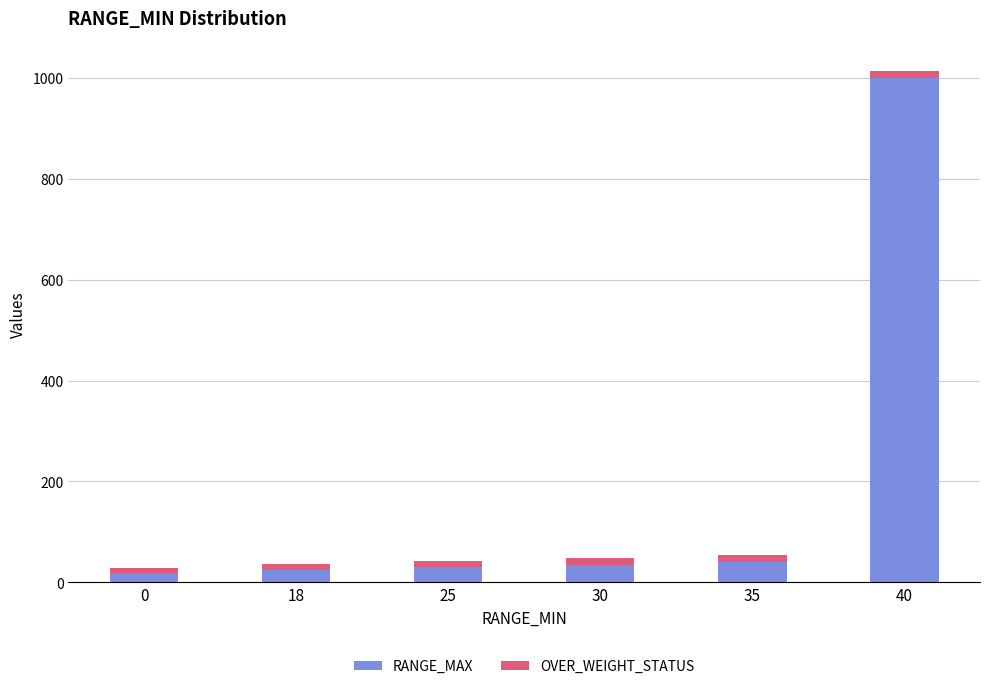

What is the difference between the maximum and second lowest values in the RANGE_MAX series?

974